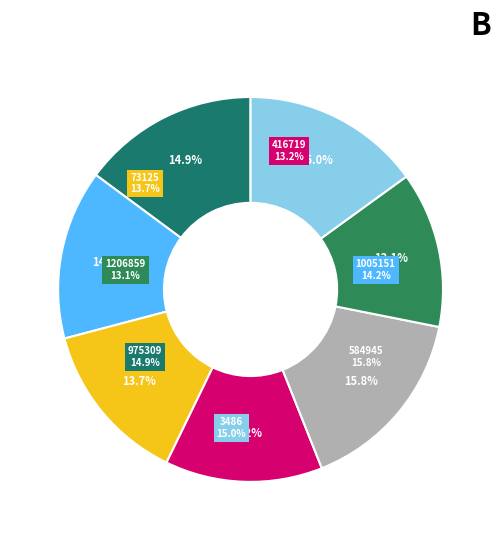

Count the number of slices in the pie.

7